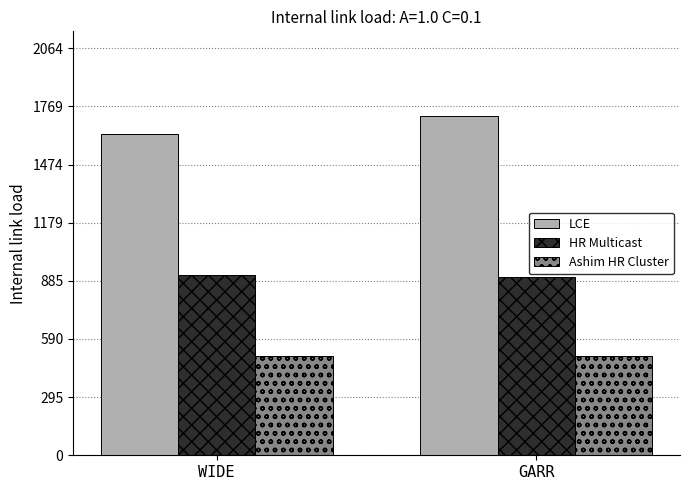

Which has a higher value, GARR or WIDE?

GARR